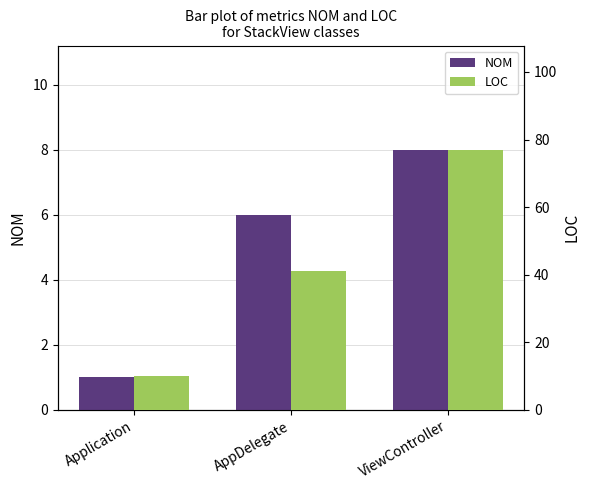

What is the highest value of the NOM series?

8